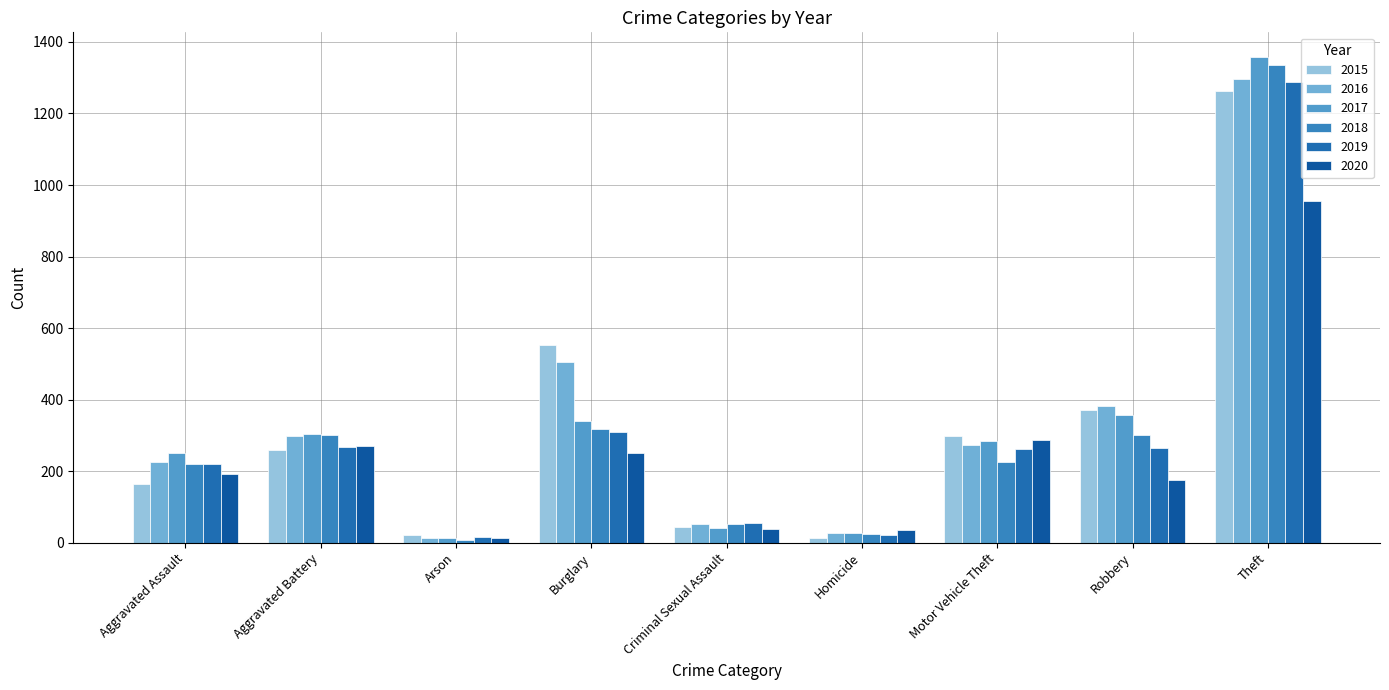

Is the value of 2016 at Criminal Sexual Assault greater than the value of 2019 at Aggravated Assault?

No